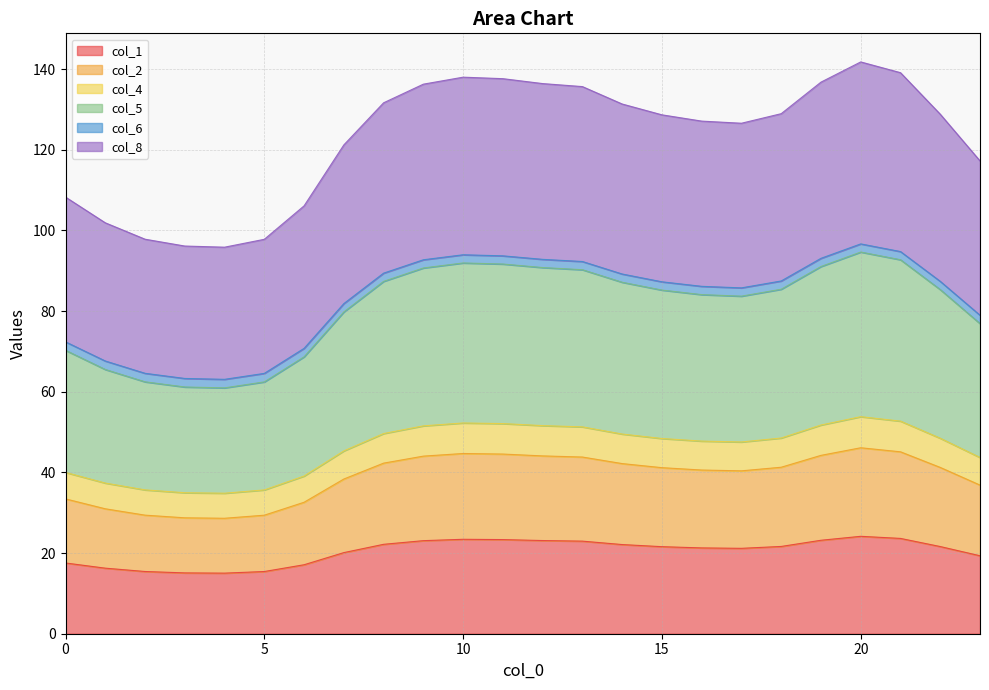

What is the highest value of the col_1 series?

24.2